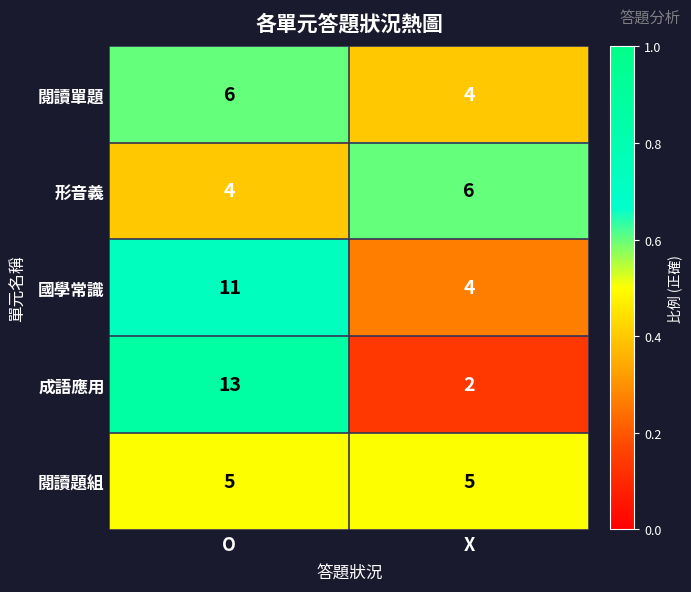

What is the sum of the 閱讀題組 values at X and O?

10